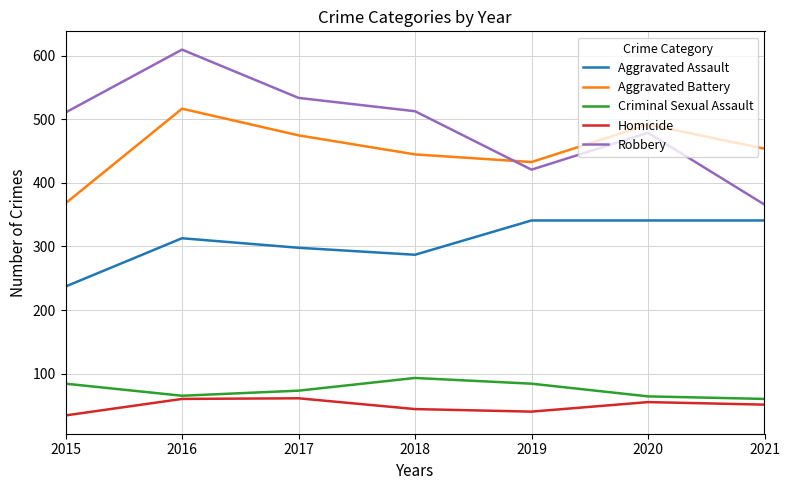

Which series has the largest total across all categories?

Robbery